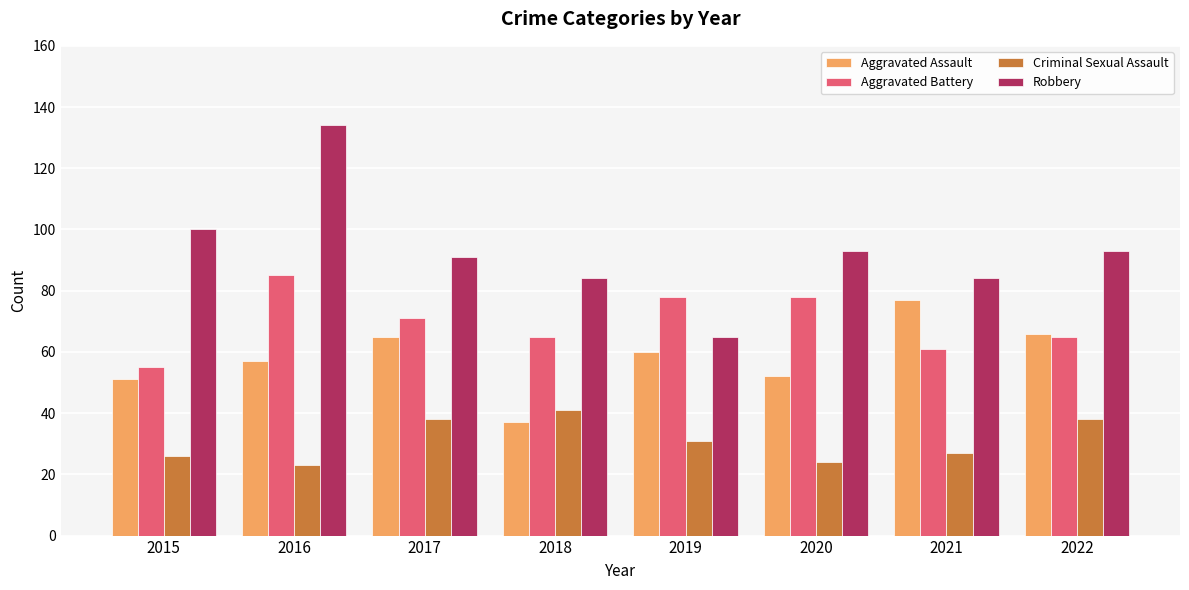

Are the bars horizontal?

No